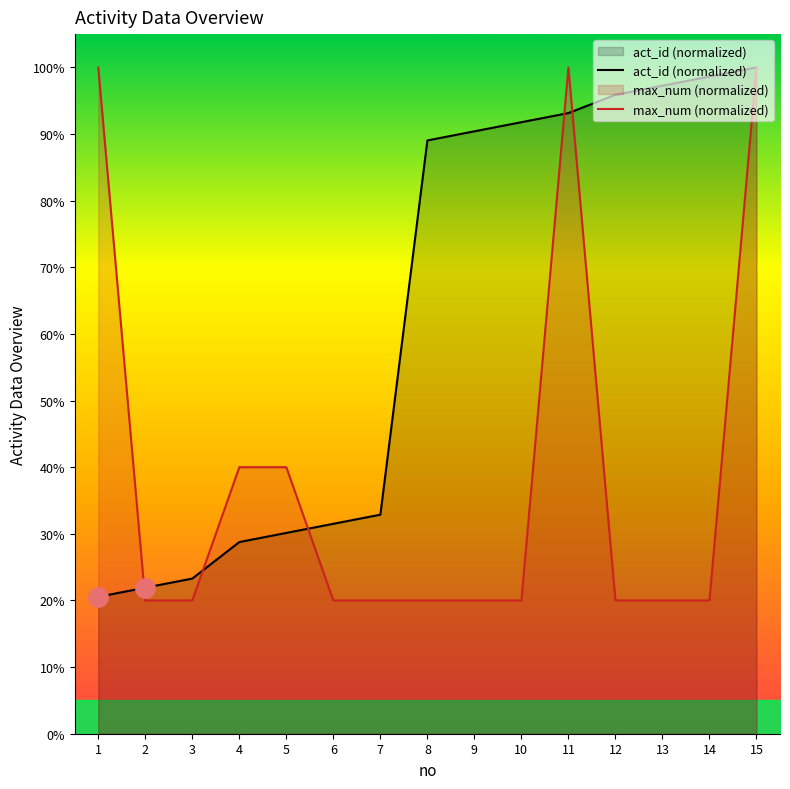

How many data points in act_id (normalized) are less than 89?

7